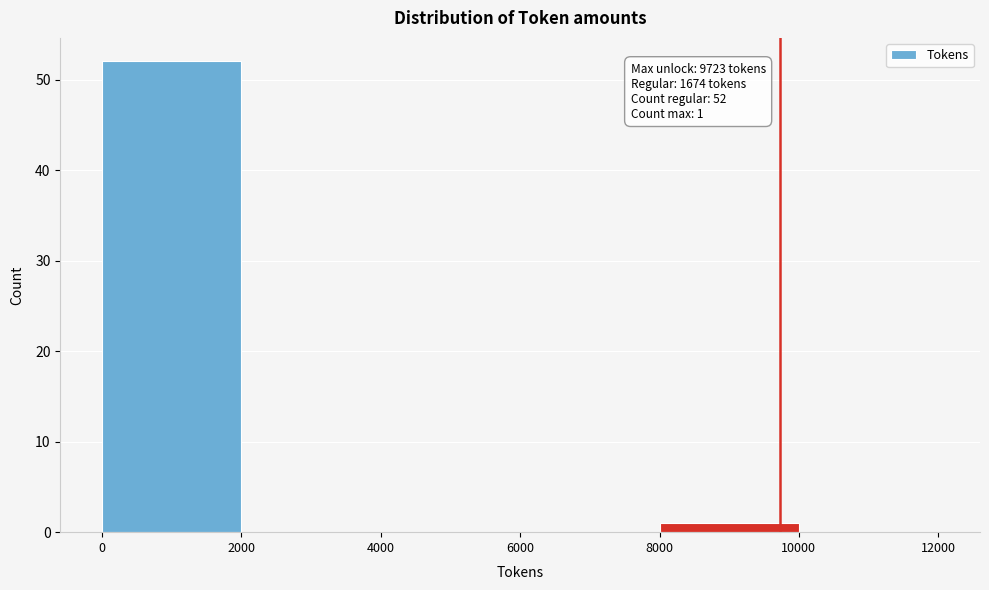

Which range on the x-axis has the tallest bar?

0 to 2000